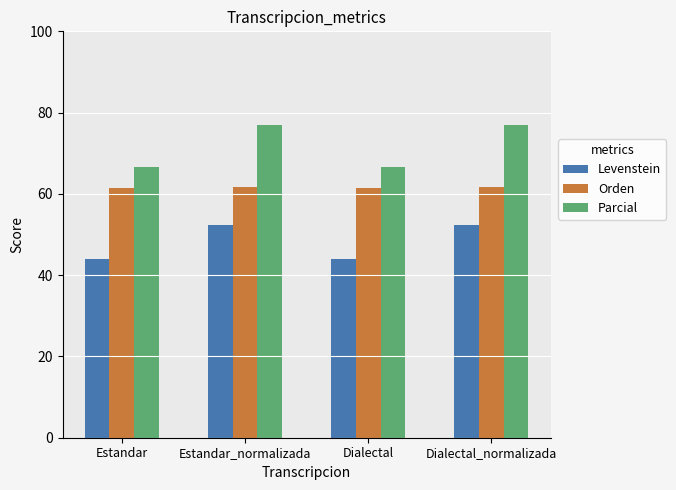

What is the minimum value for Parcial?

66.7